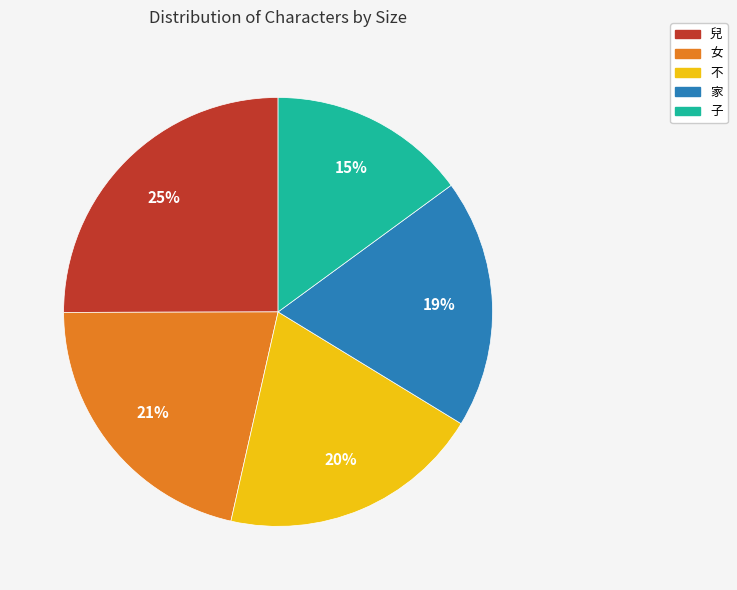

To the nearest percent, what is the combined percentage of 家 and 不?

39%